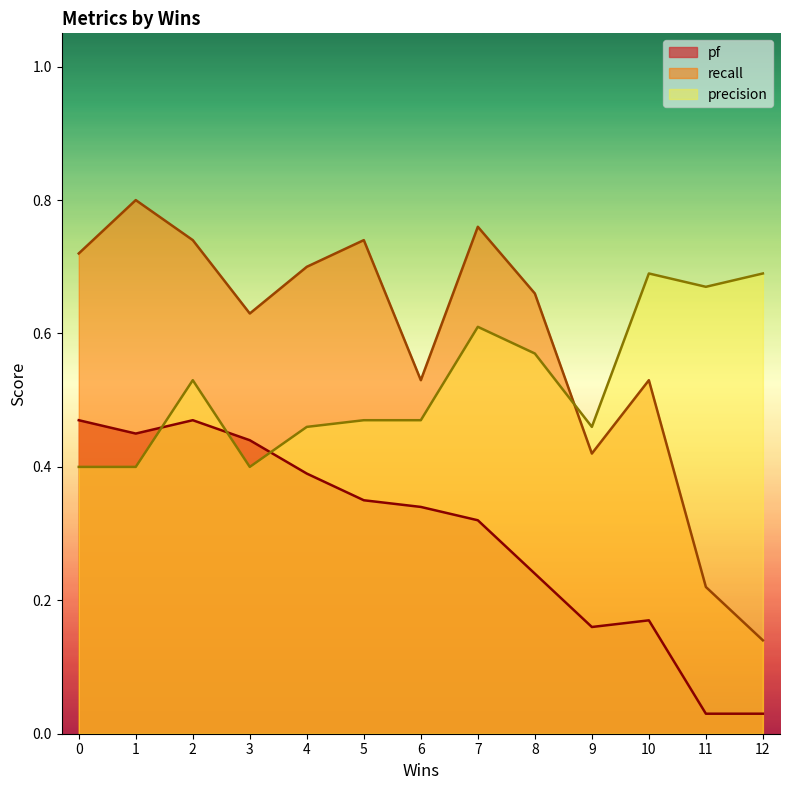

True or false: precision has a value of 0.5 at 4.

True